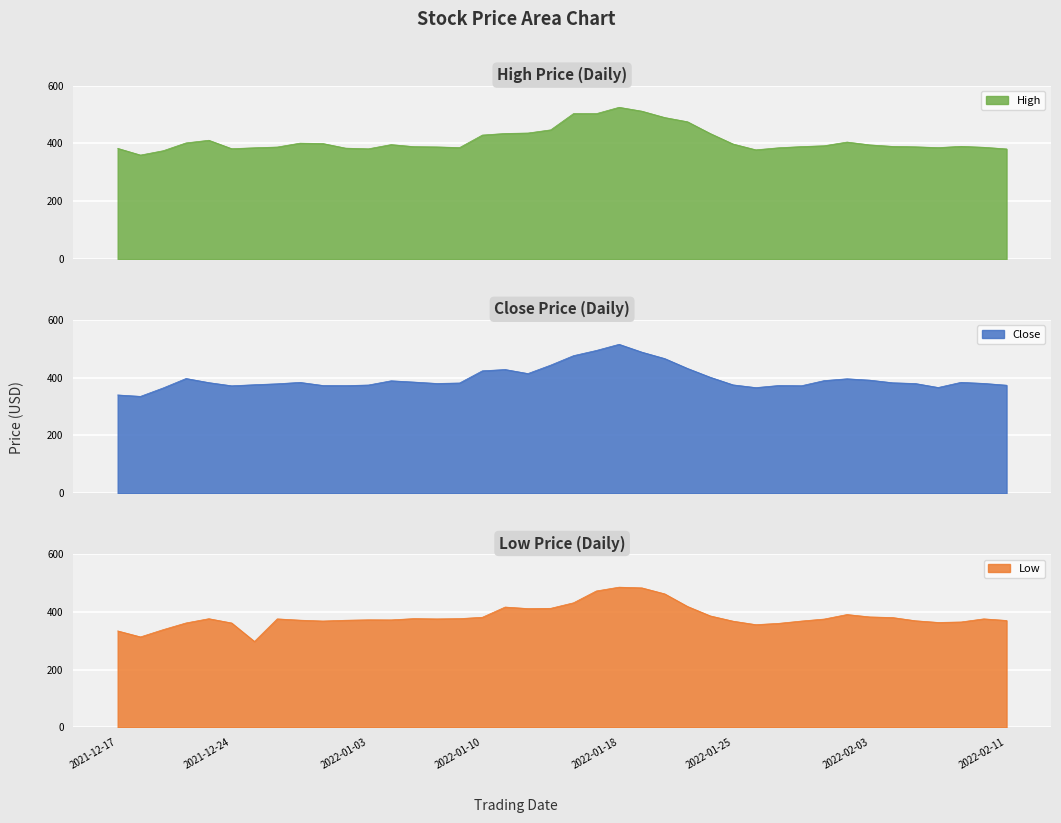

Reading left to right, transcribe all the data shown in this chart.

Close: 340.1	335.1	364.4	396.9	382.7	371.7	375.4	378.6	383.5	372.9	372.4	374.4	389.1	384.6	379.8	381.4	423.5	428.0	414.1	443.3	475.9	493.9	515.2	488.1	465.9	431.8	401.2	374.9	365.4	372.7	371.9	389.7	395.9	391.2	382.2	379.6	365.9	383.6	379.9	373.8
High: 383.0	359.8	374.9	401.9	411.0	381.9	385.0	387.6	401.0	399.8	383.8	381.4	396.0	388.9	388.0	385.6	429.0	434.5	436.0	447.0	503.3	503.0	525.0	511.6	489.6	475.0	434.2	397.9	377.9	385.0	389.1	392.0	404.8	395.0	389.8	388.4	385.6	390.0	386.7	381.0
Low: 333.9	313.1	338.4	361.4	376.1	361.3	297.4	375.5	371.1	368.1	370.8	372.3	372.0	376.4	375.4	376.4	381.0	416.4	411.1	412.0	431.1	472.0	485.2	482.7	462.0	418.5	385.8	367.6	355.5	360.0	368.0	374.9	390.5	382.2	380.1	369.0	363.1	364.8	375.6	370.0